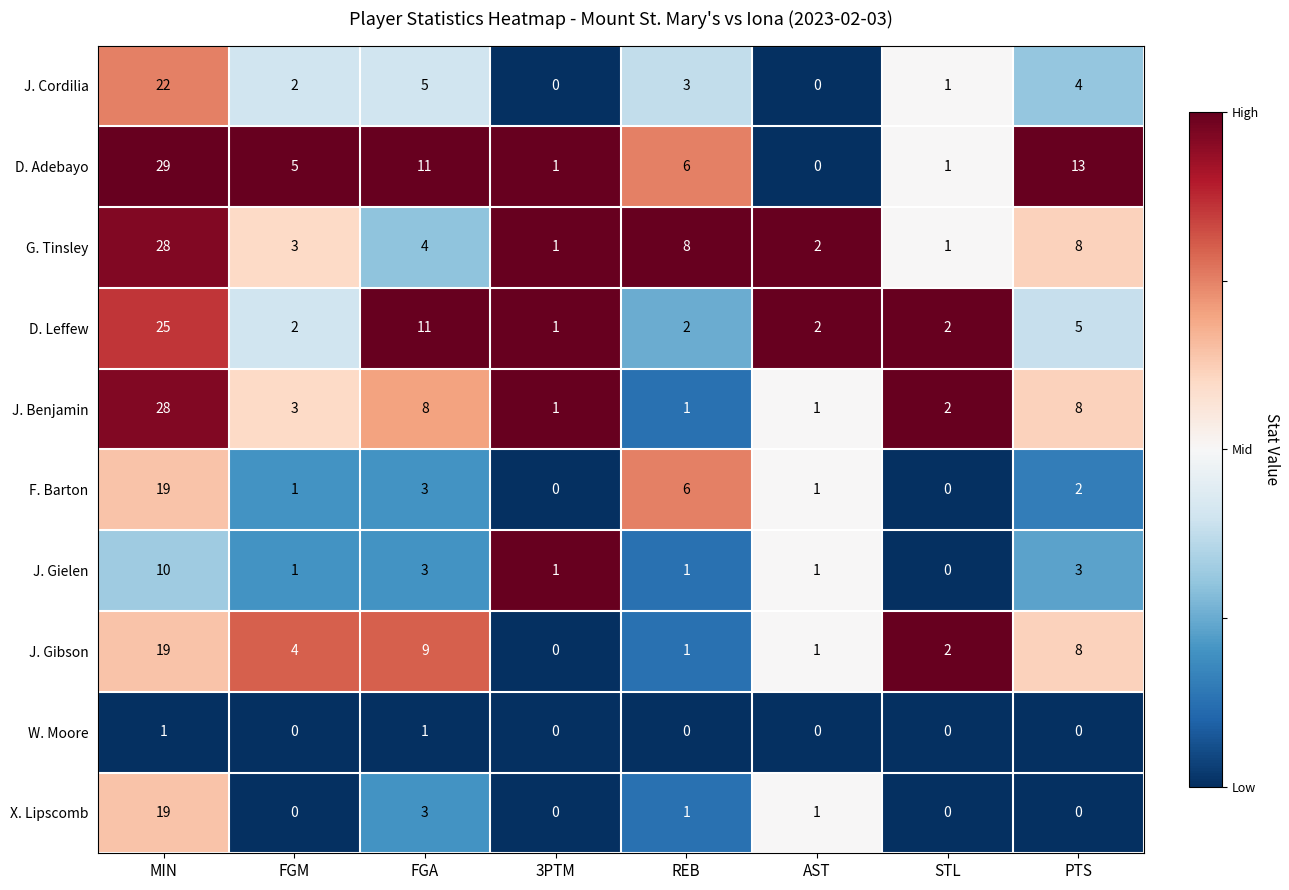

True or false: J. Gielen has a value of 2 at REB.

False